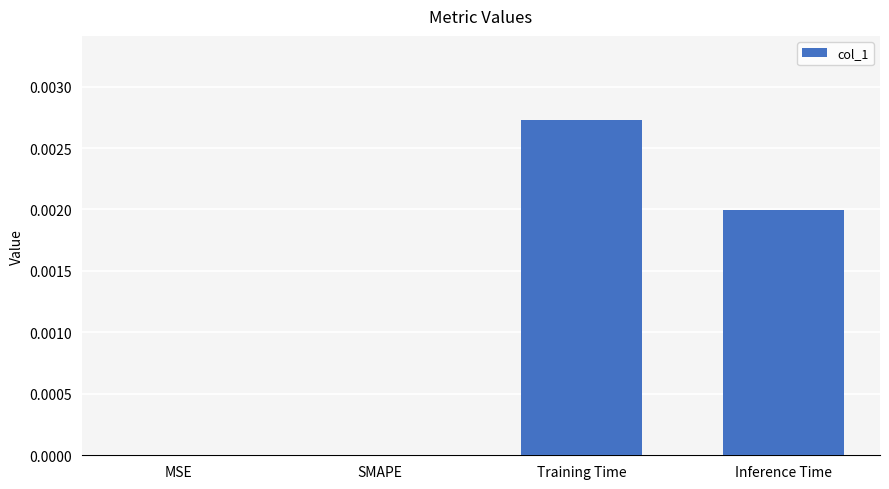

Which category has the highest value across all series?

Training Time